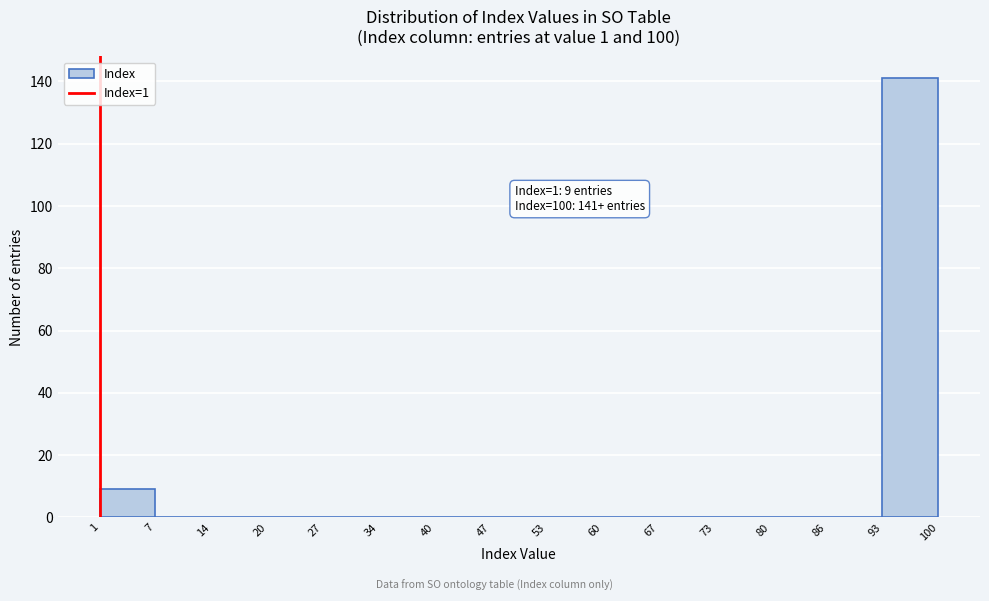

Over which range of the x-axis is the bar tallest?

93 to 100